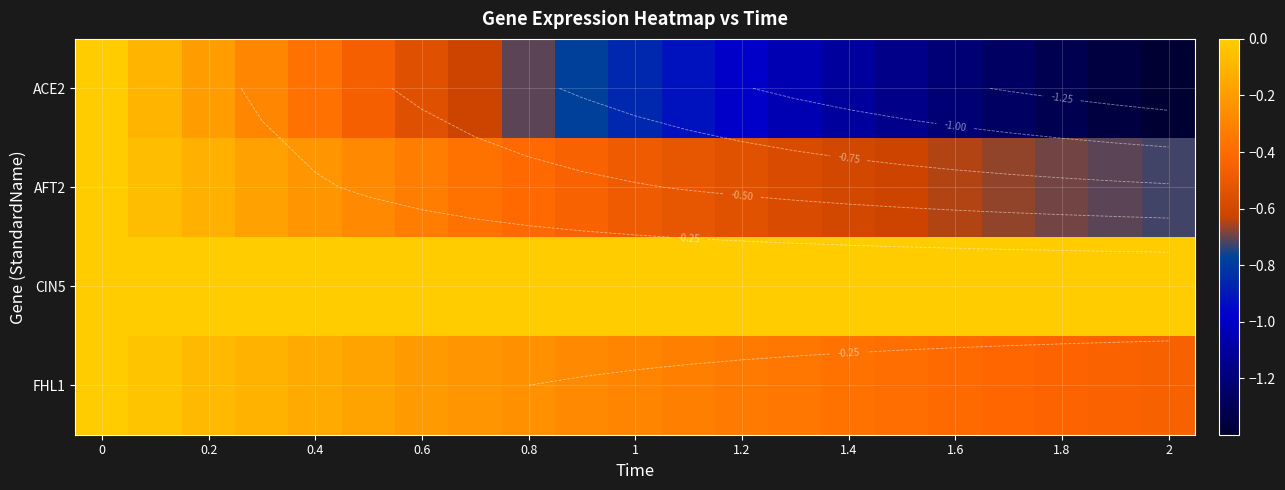

What is the difference between the maximum and minimum values in the AFT2 series?

0.7